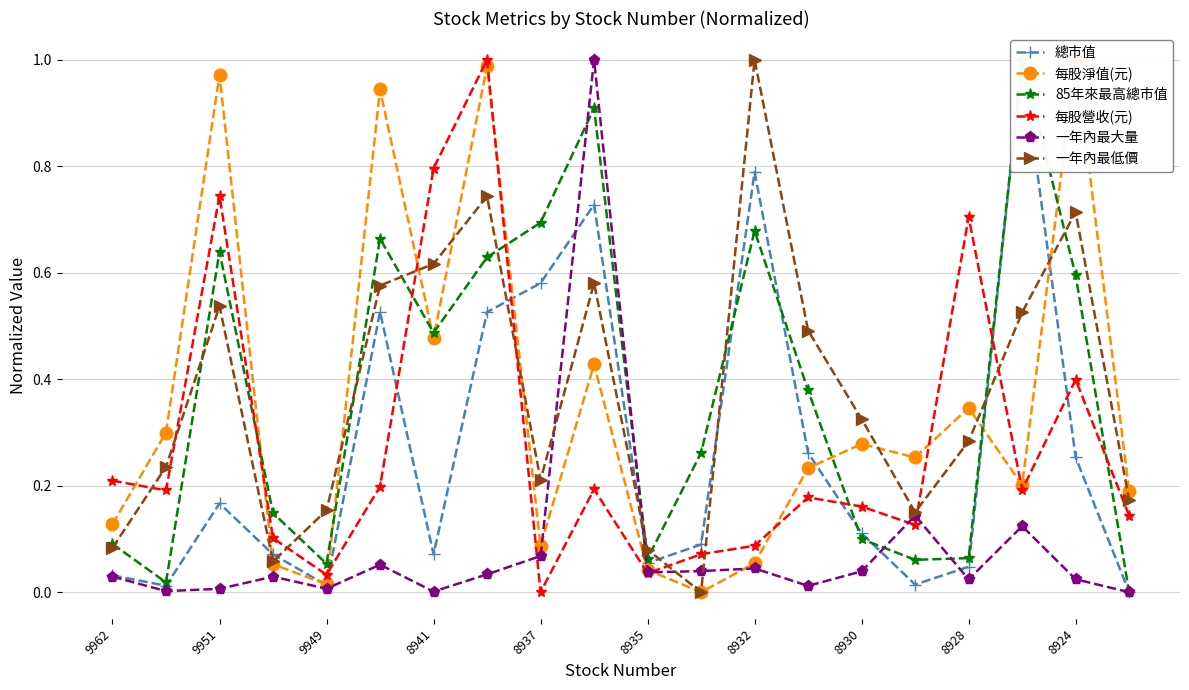

The 每股營收(元) series shows 0.4 at 8930. True or false?

False